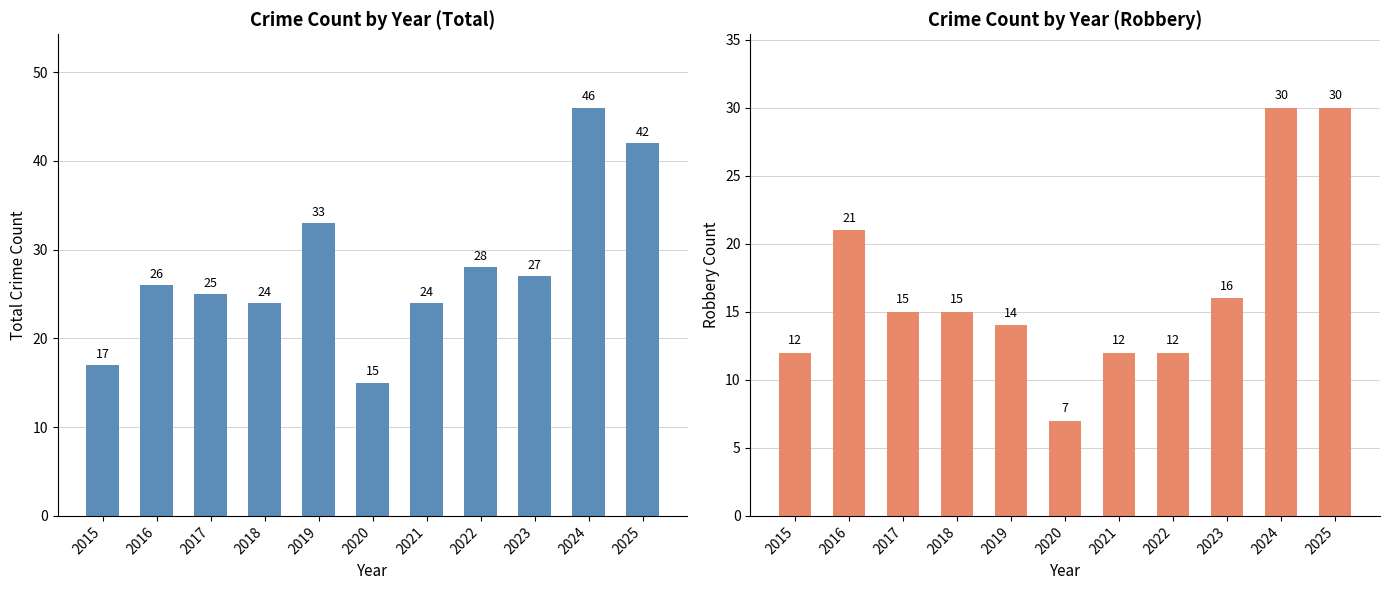

At which category is the sum across all series the highest?

2024